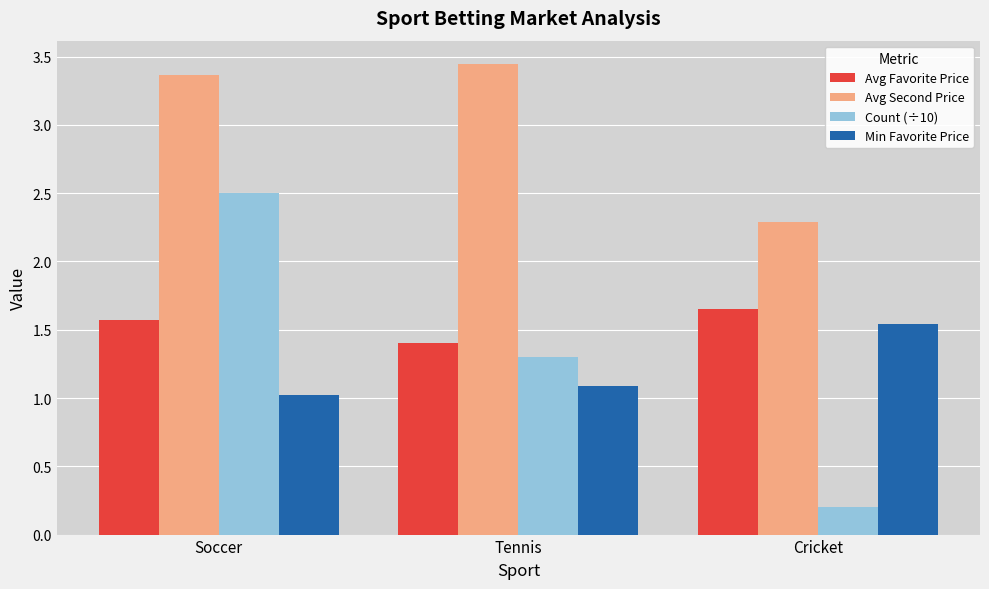

What is the difference between the maximum and minimum values in the Avg Second Price series?

1.2